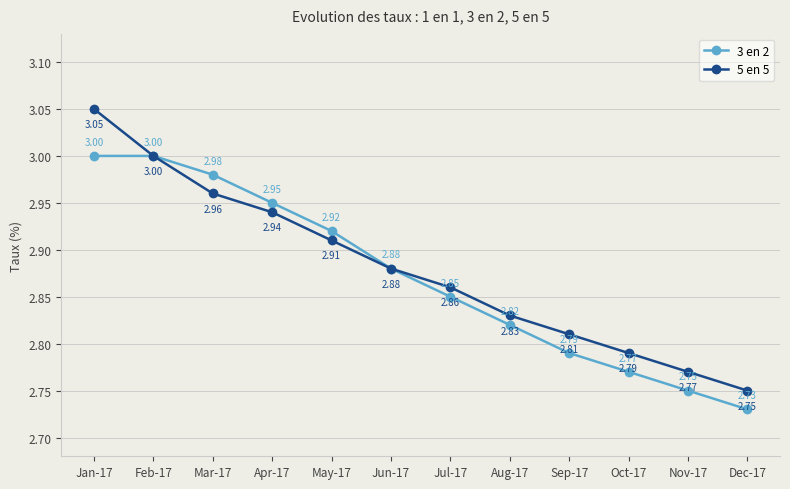

Rank the series at Nov-17 from highest to lowest value.

5 en 5, 3 en 2